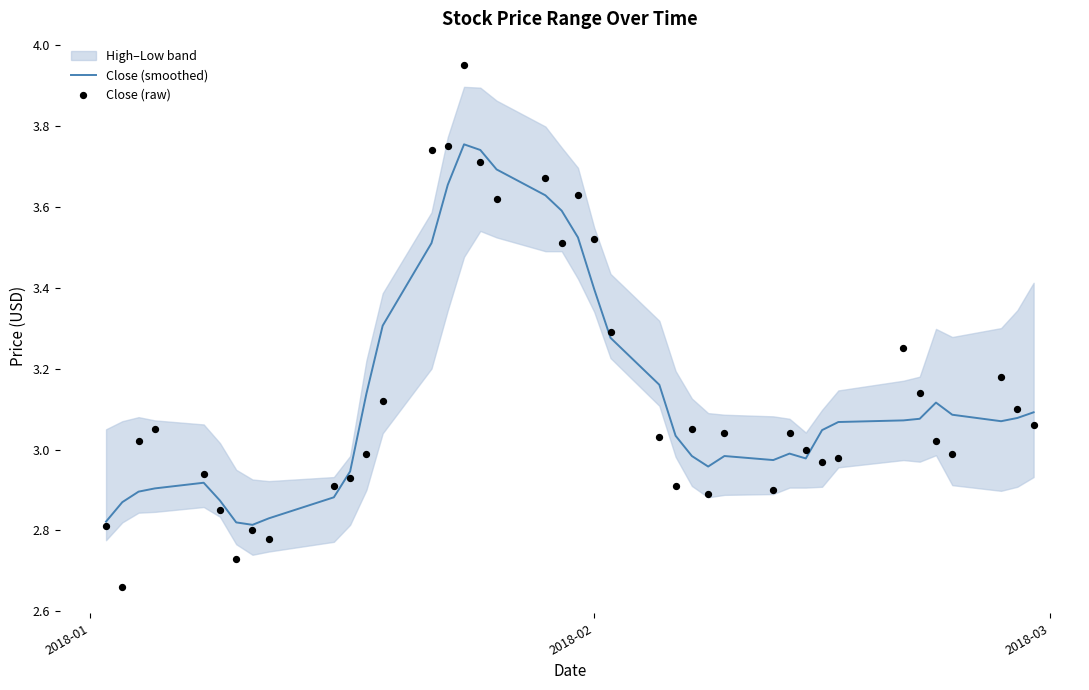

Which series reaches the maximum Y coordinate?

Close (raw)